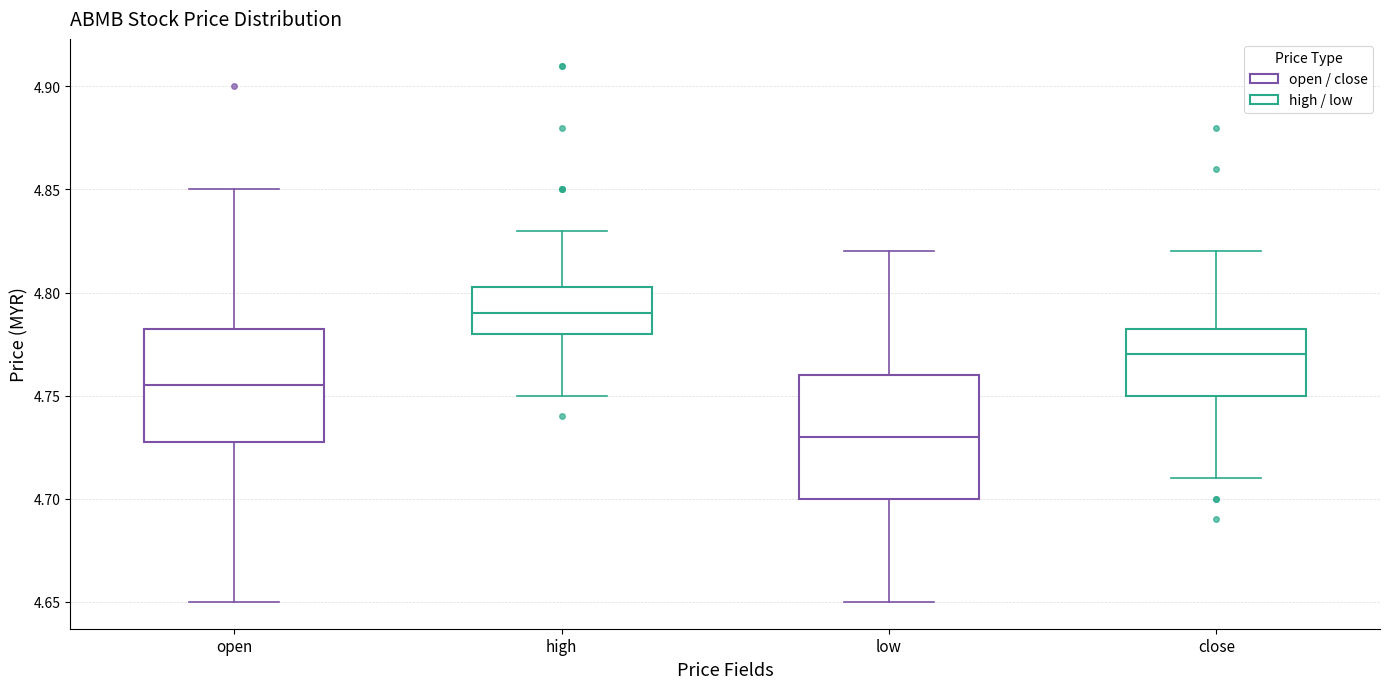

Reading left to right, read every box against the y-axis: the position of its median line, the range the box covers, and the ends of its whiskers. The values are not printed on the chart, so give them approximately, as read against the axis.

open: median 4.755, box 4.730 to 4.785, whiskers 4.650 to 4.850
high: median 4.790, box 4.780 to 4.805, whiskers 4.750 to 4.830
low: median 4.730, box 4.700 to 4.760, whiskers 4.650 to 4.820
close: median 4.770, box 4.750 to 4.785, whiskers 4.710 to 4.820